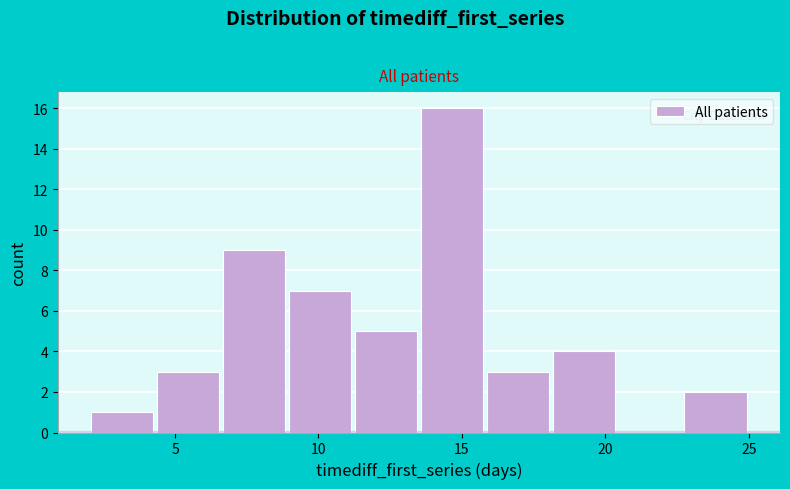

Which range on the x-axis has the tallest bar?

13.5 to 15.8